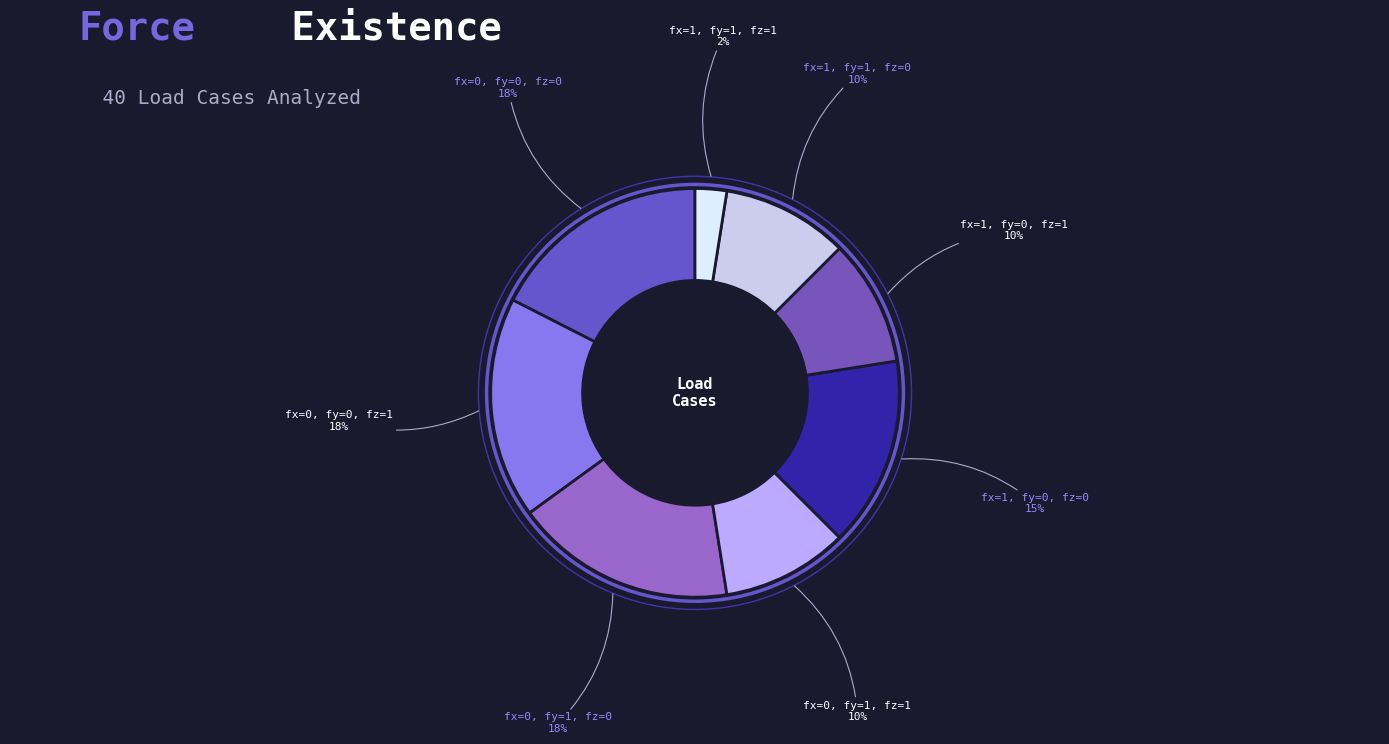

Is there any slice that represents more than half of the pie?

No